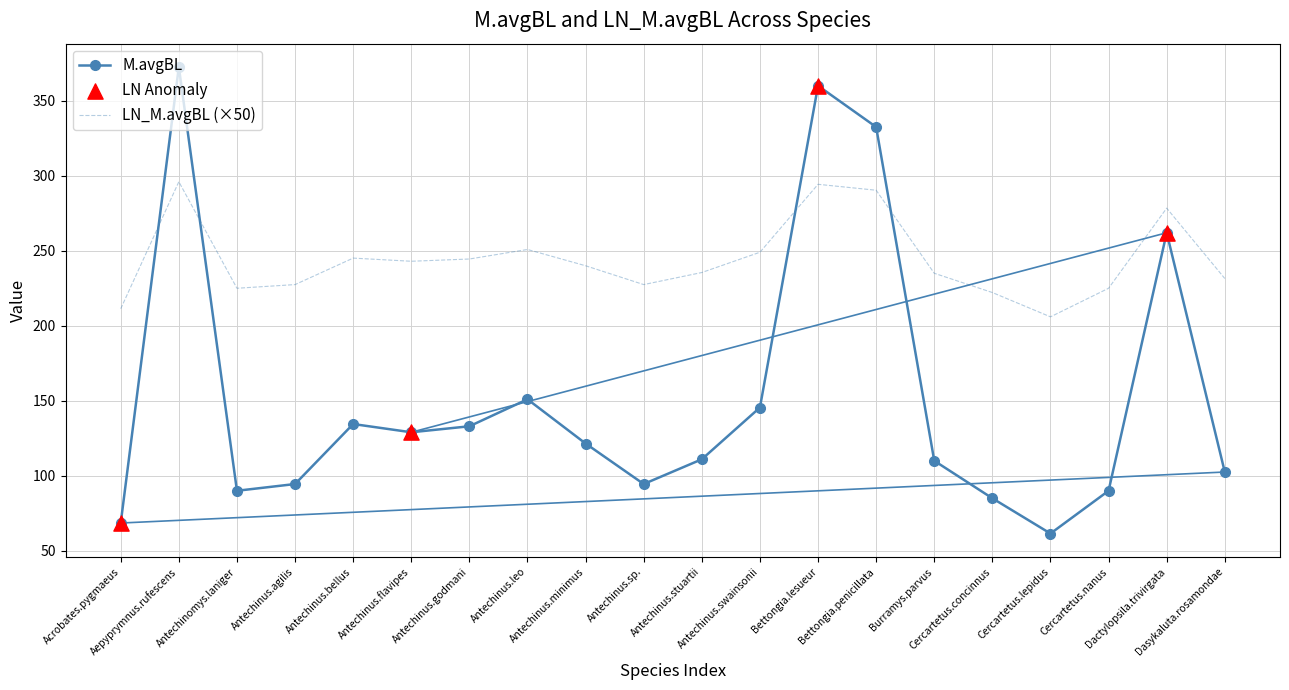

At how many categories does at least one series exceed 327?

3